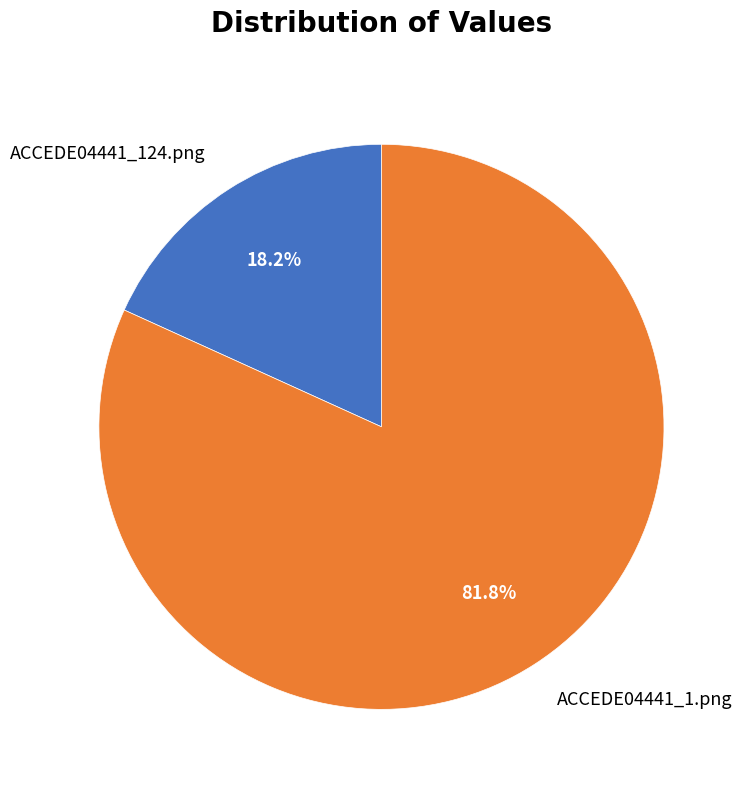

What is the majority slice?

ACCEDE04441_1.png